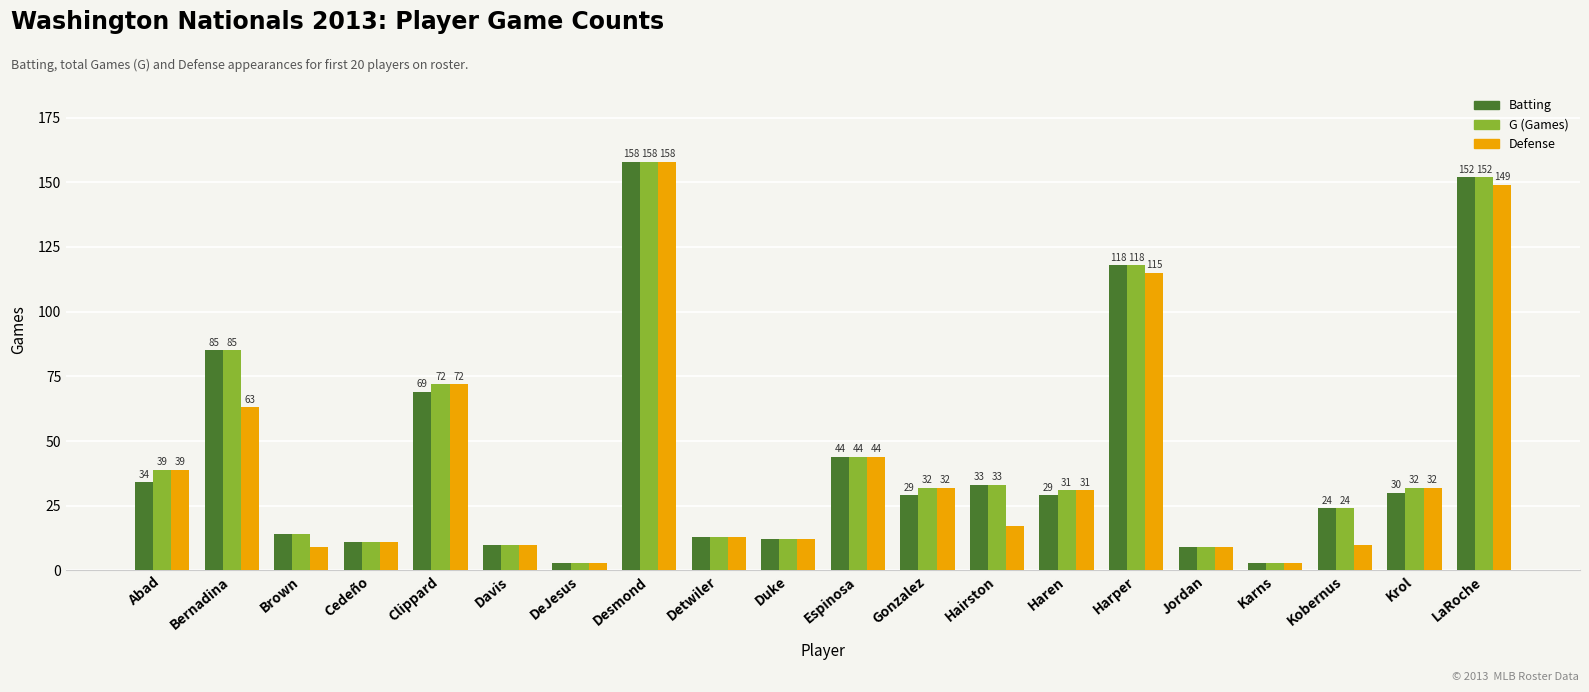

What is the spread (max minus min) of values at Bernadina?

22